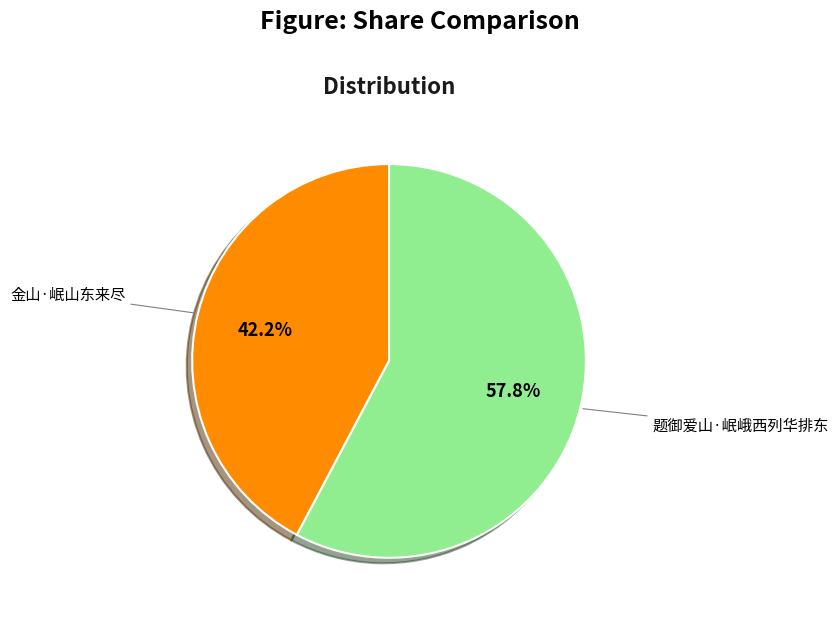

To the nearest percent, what is the difference between the 金山·岷山东来尽 and 题御爱山·岷峨西列华排东 slice percentages?

16%